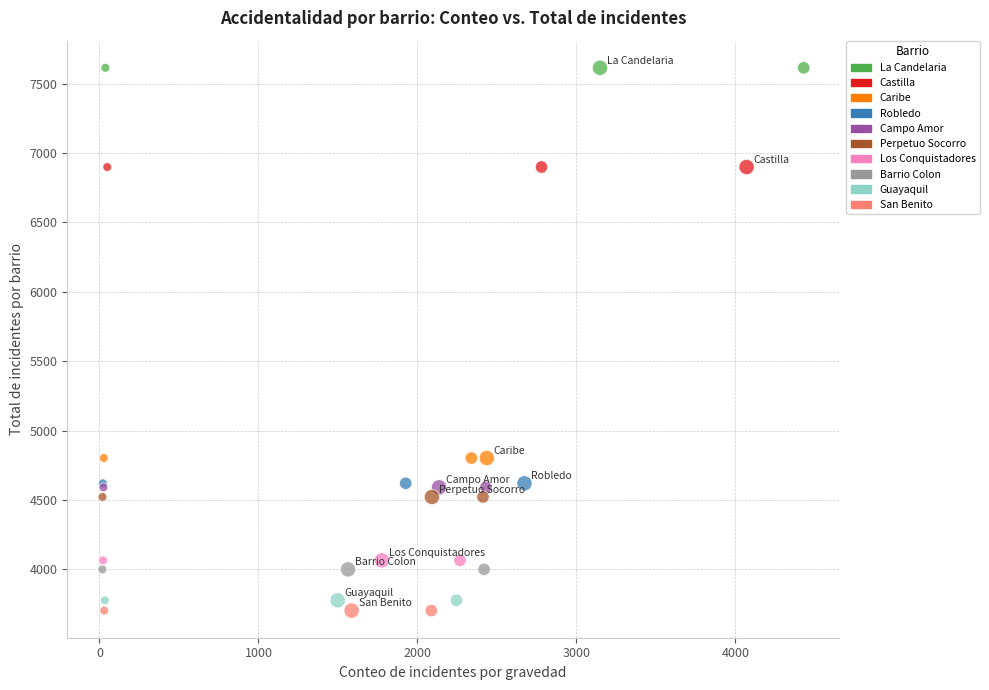

Which series contains the highest Y value?

La Candelaria